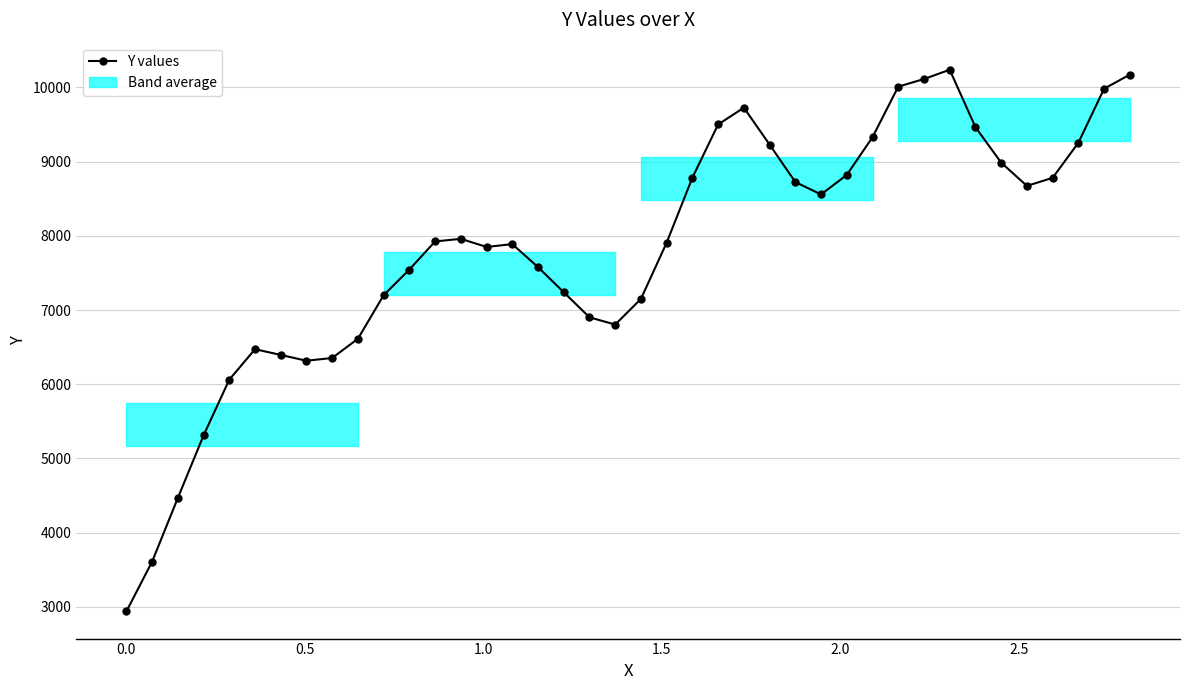

What is the minimum value for Y values?

2938.0